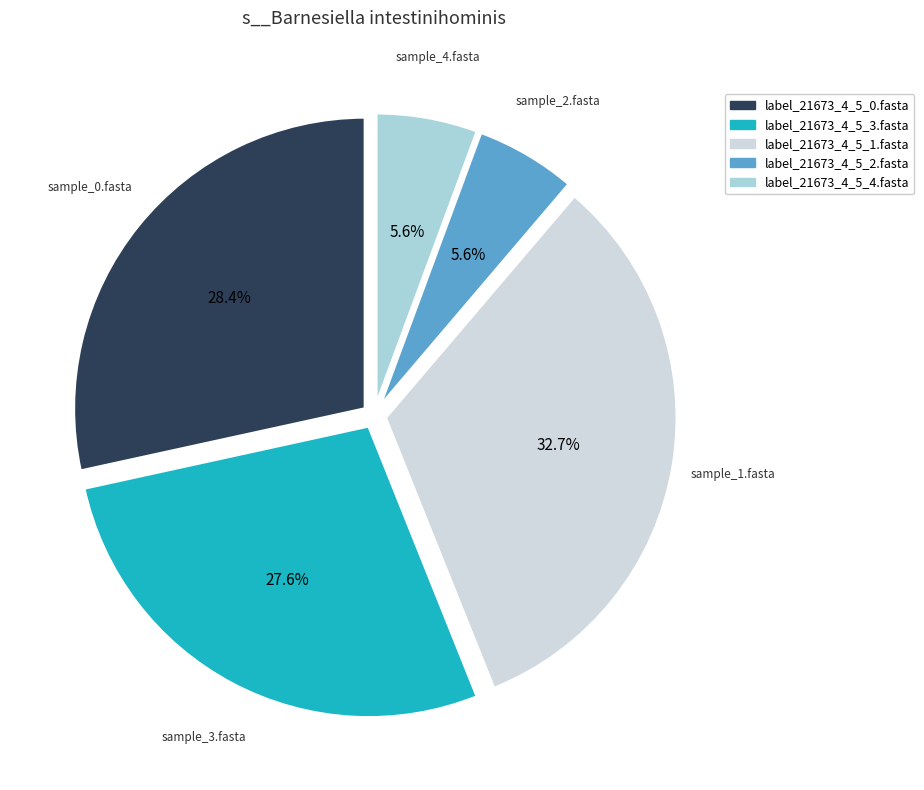

Which has a higher value, label_21673_4_5_0.fasta or label_21673_4_5_3.fasta?

label_21673_4_5_0.fasta